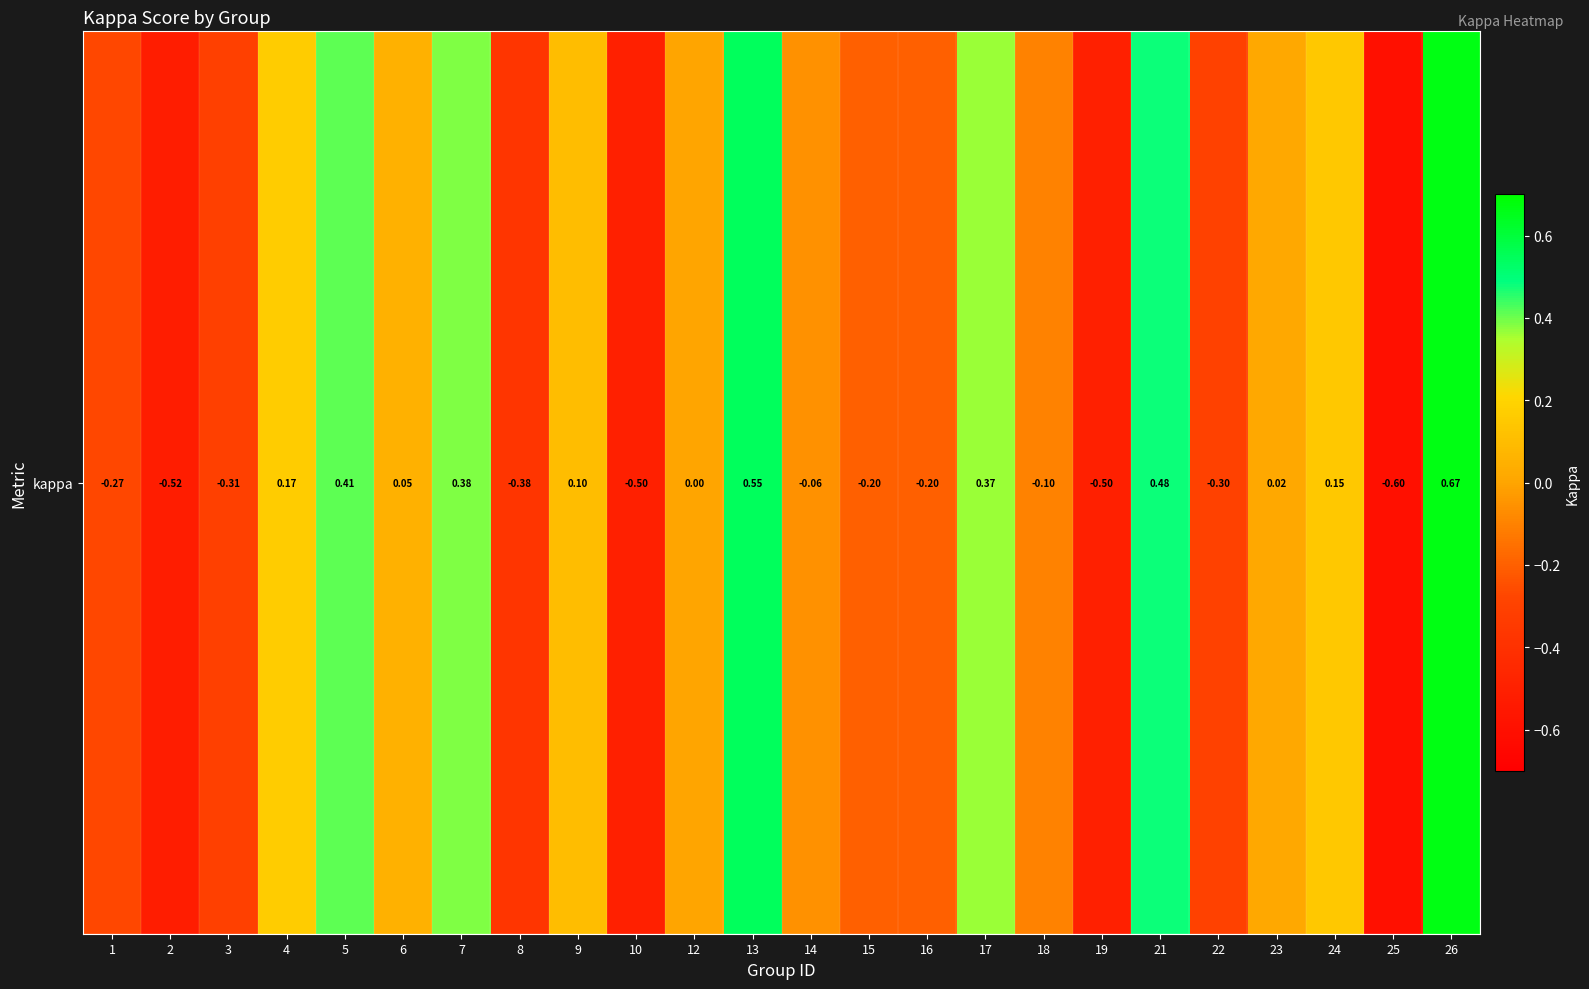

List the labels in order of value, largest first.

26, 13, 21, 5, 7, 17, 4, 24, 9, 6, 23, 12, 14, 18, 15, 16, 1, 22, 3, 8, 10, 19, 2, 25